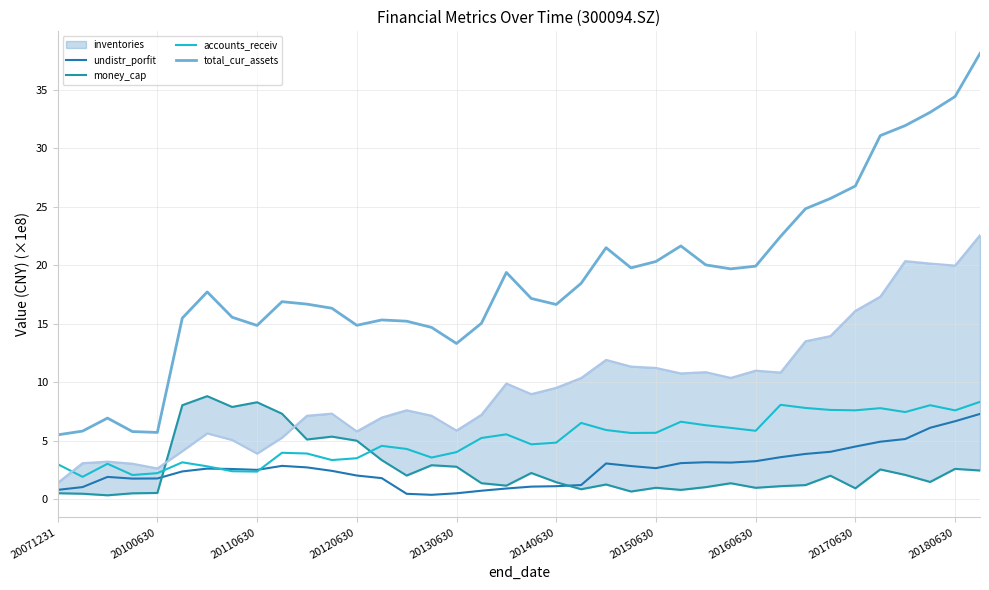

List the series in order of their peak value, highest first.

total_cur_assets, inventories, money_cap, accounts_receiv, undistr_porfit